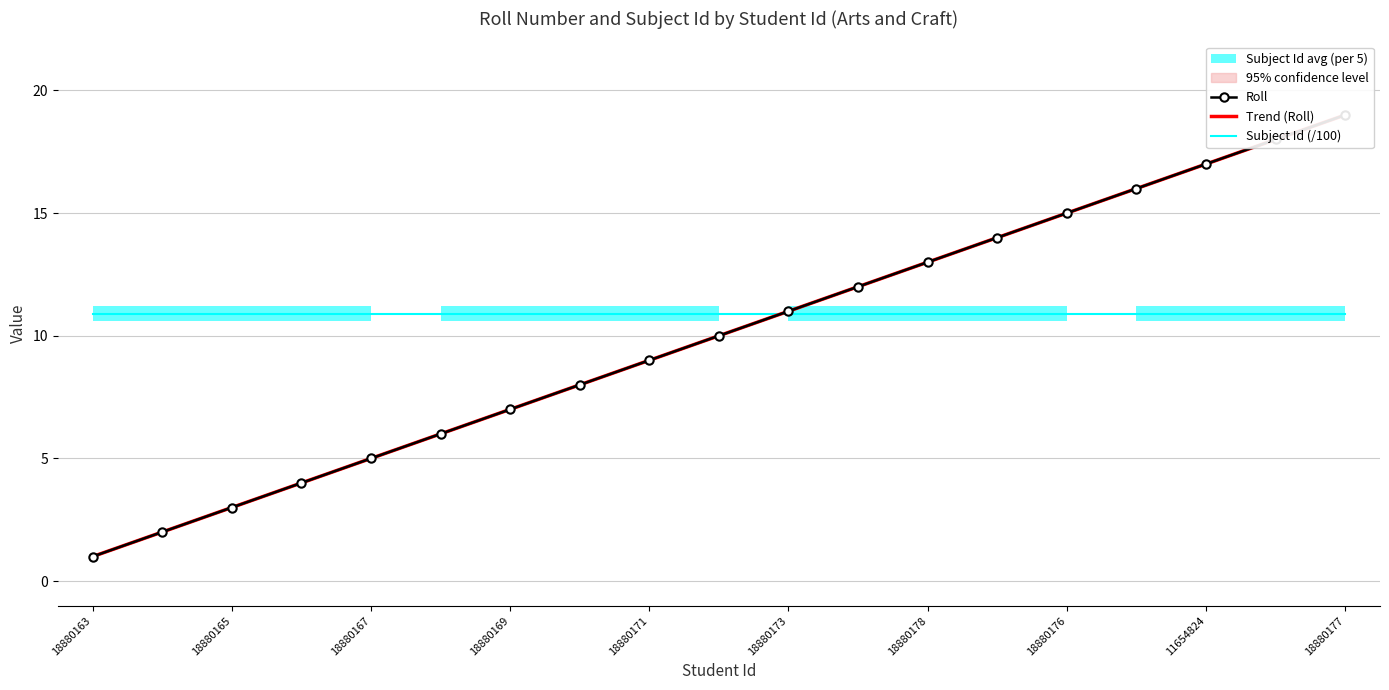

What is the sum of all Subject Id (/100) values?

207.1